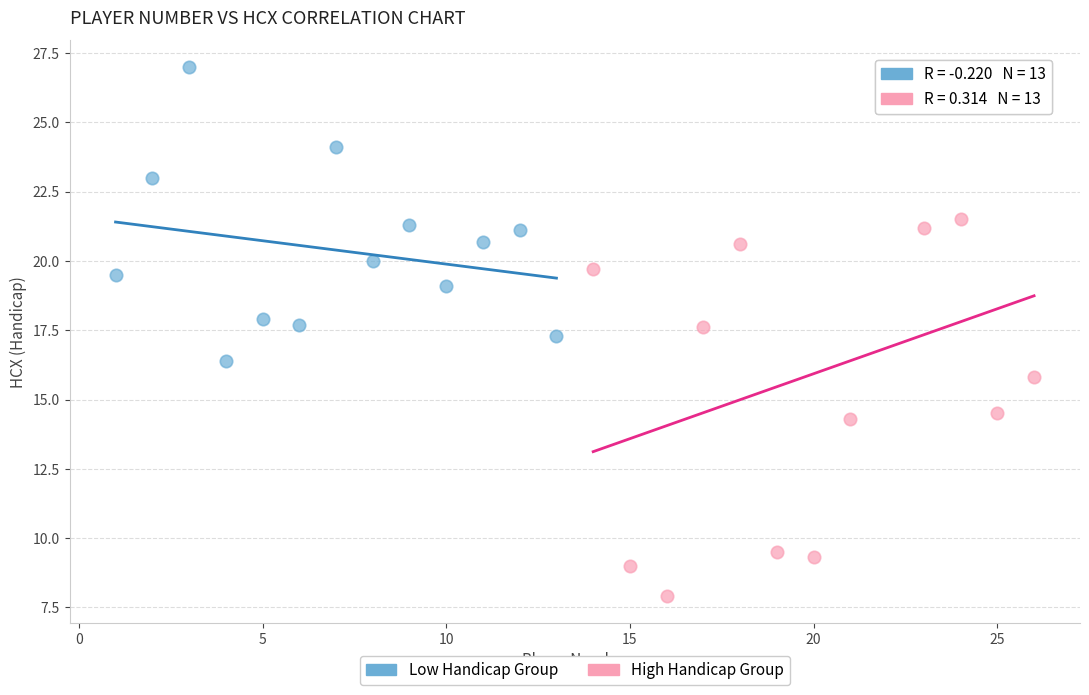

Which series reaches the minimum Y coordinate?

High Handicap Group